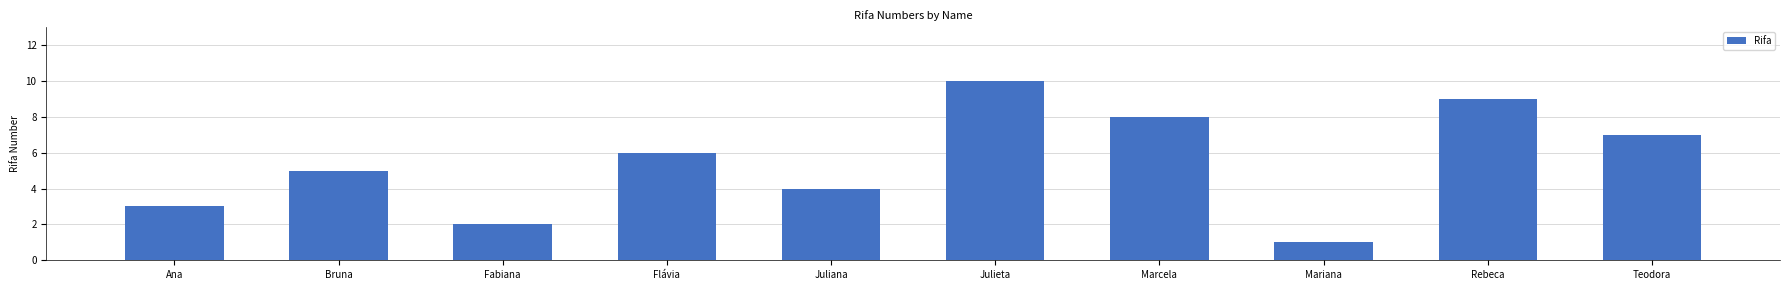

Reading left to right, extract all data points from this chart.

Ana=3	Bruna=5	Fabiana=2	Flávia=6	Juliana=4	Julieta=10	Marcela=8	Mariana=1	Rebeca=9	Teodora=7